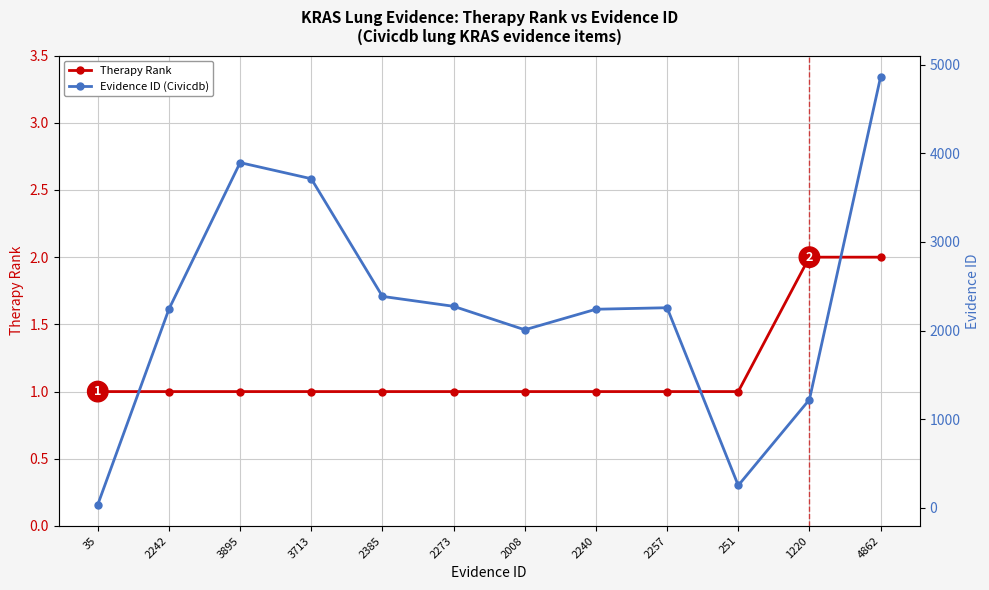

What is the spread (max minus min) of values at 2242?

2241